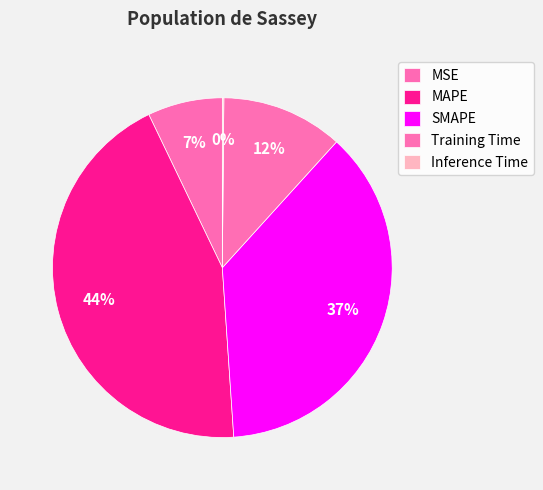

To the nearest percent, what is the difference between the MSE and Training Time slice percentages?

4%